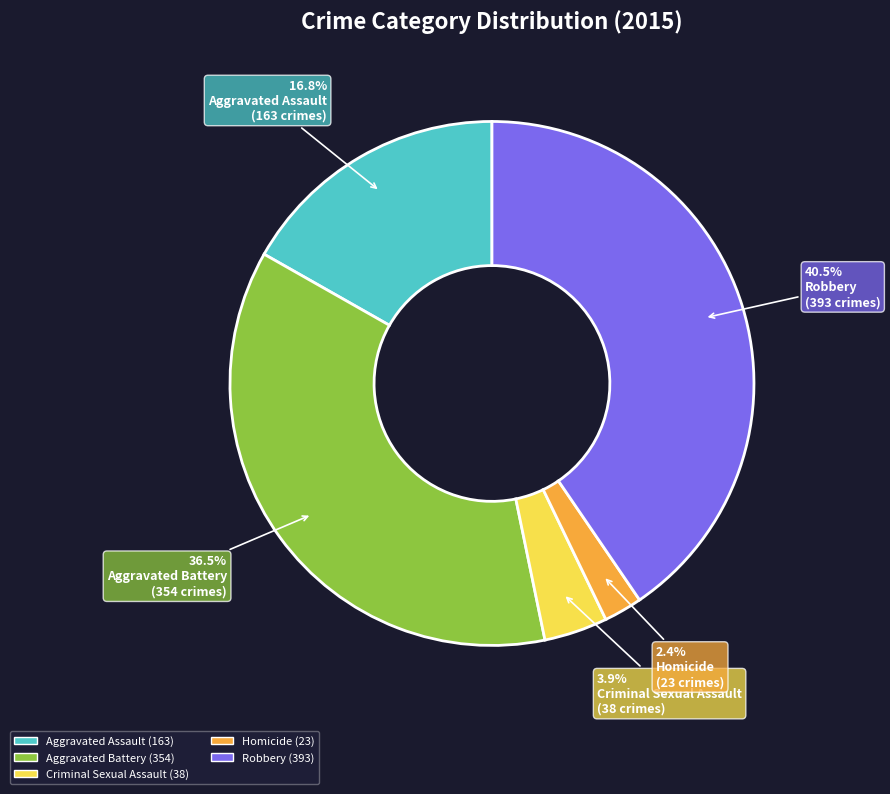

Rank the categories by value from highest to lowest.

Robbery, Aggravated Battery, Aggravated Assault, Criminal Sexual Assault, Homicide